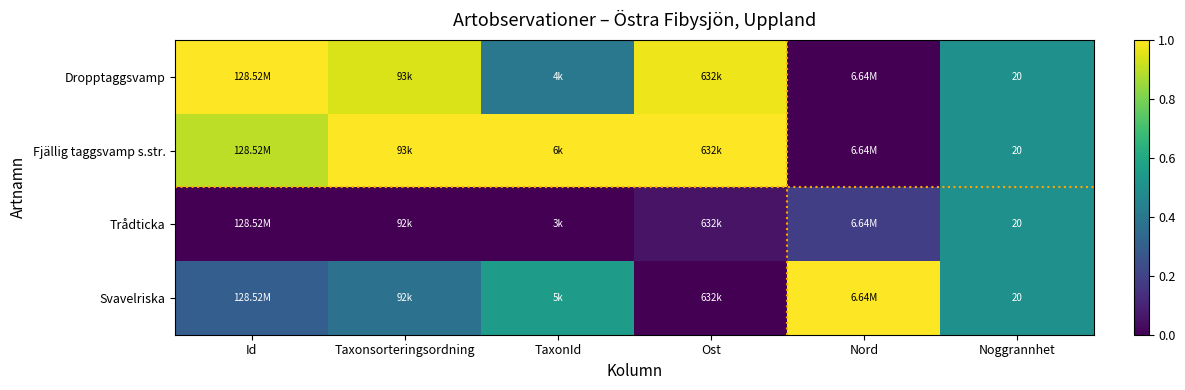

Which series has the largest total across all categories?

Fjällig taggsvamp s.str.